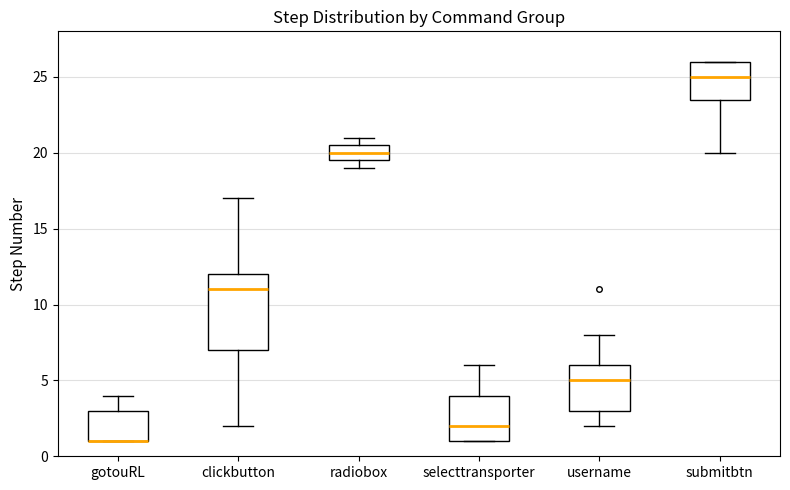

Reading left to right, transcribe this box plot: for each box, give where its median line is, the range the box spans, and where its two whiskers end, as read against the y-axis. The values are not printed on the chart, so give them approximately, as read against the axis.

gotouRL: median 1.0 (drawn on the box's lower edge), box 1.0 to 3.0, whiskers 1.0 to 4.0
clickbutton: median 11.0, box 7.0 to 12.0, whiskers 2.0 to 17.0
radiobox: median 20.0, box 19.5 to 20.5, whiskers 19.0 to 21.0
selecttransporter: median 2.0, box 1.0 to 4.0, whiskers 1.0 to 6.0
username: median 5.0, box 3.0 to 6.0, whiskers 2.0 to 8.0
submitbtn: median 25.0, box 23.5 to 26.0, whiskers 20.0 to 26.0